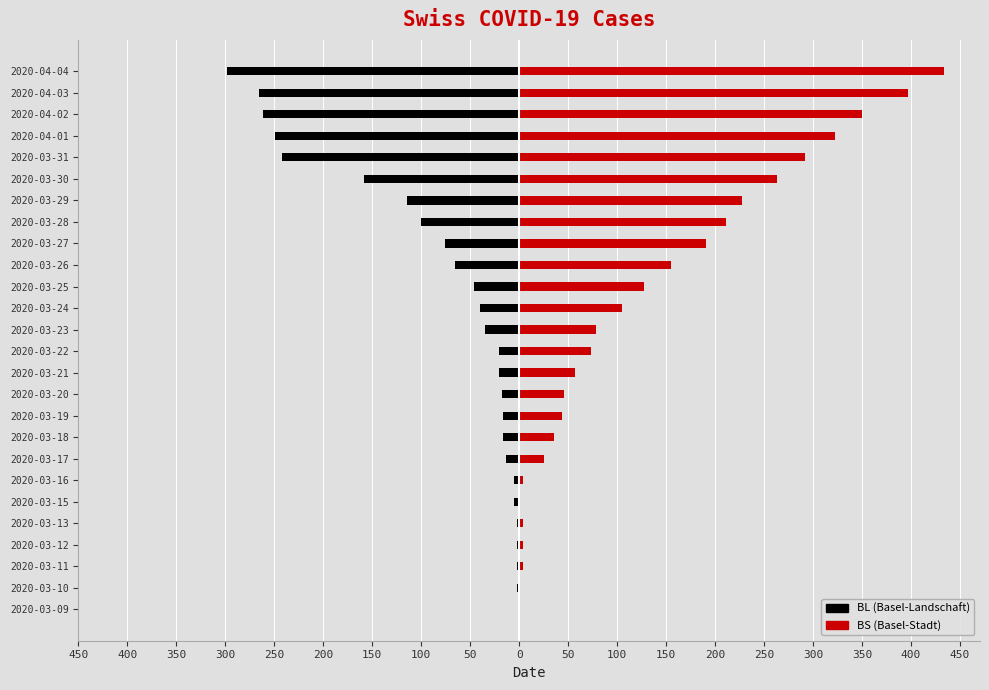

What is the sum of the BL values at 2020-03-19 and 2020-03-20?

-34